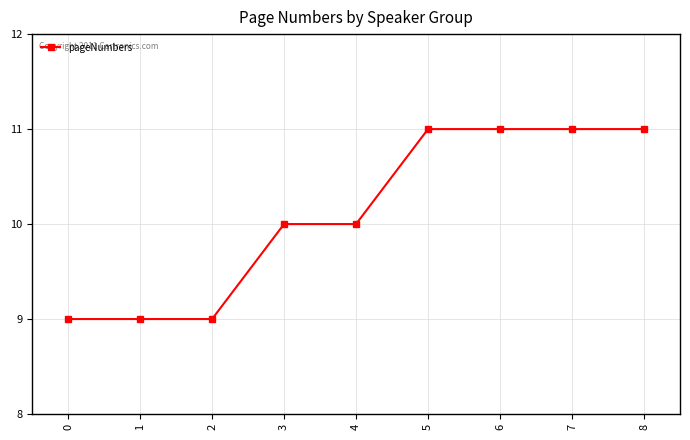

Which has a higher value, 3 or 2?

3